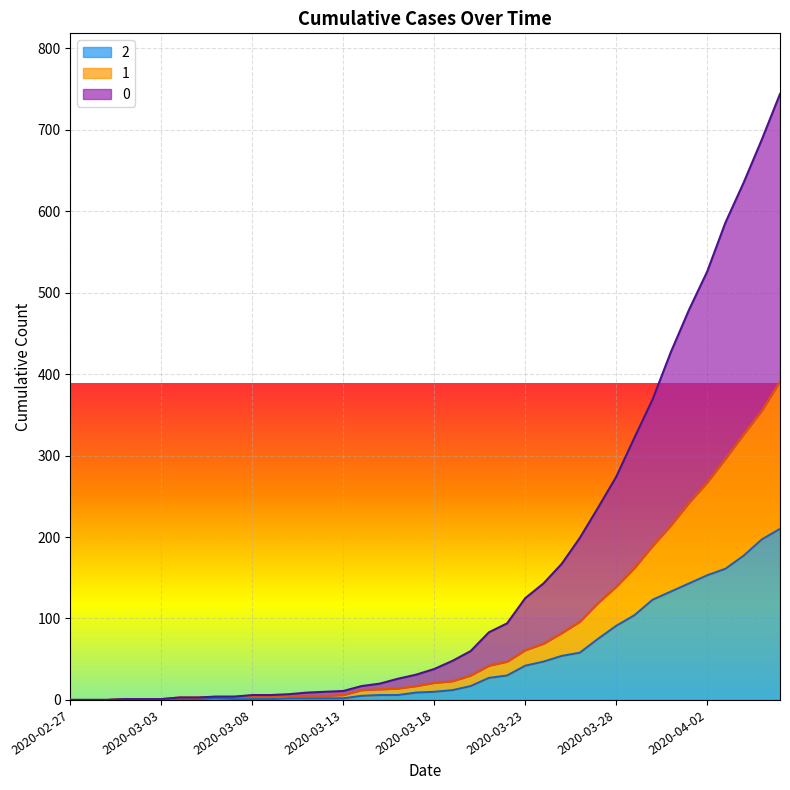

What is the difference between the maximum and second lowest values in the 0 series?

744